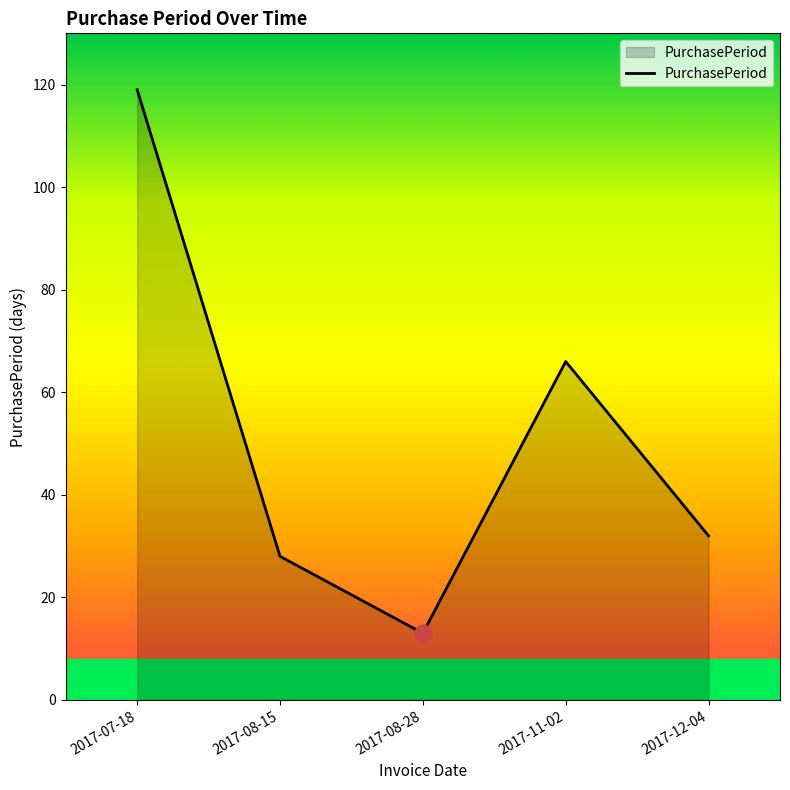

Reading right to left, what are all the values shown in this chart?

32	66	13	28	119